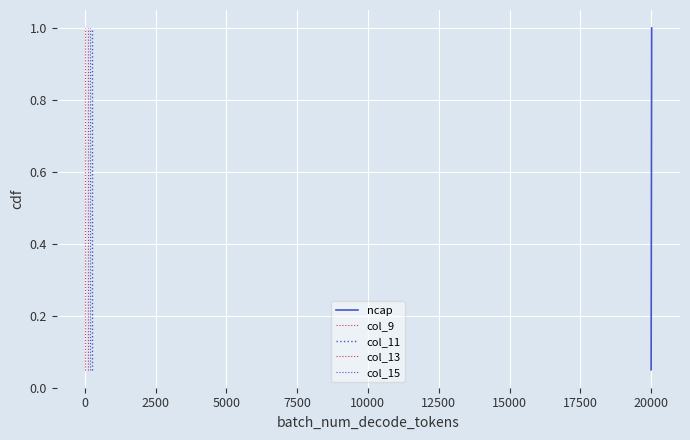

Which series has the largest total across all categories?

ncap